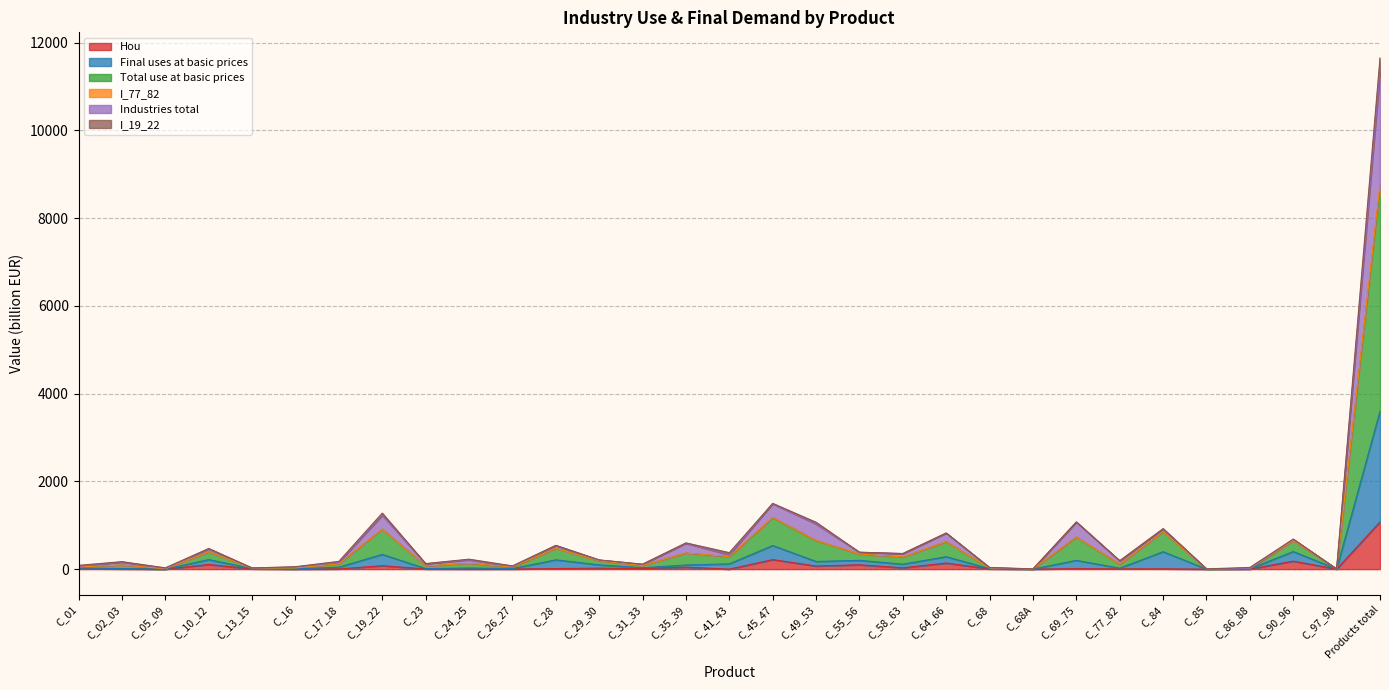

At which label does Hou reach its peak?

Products total